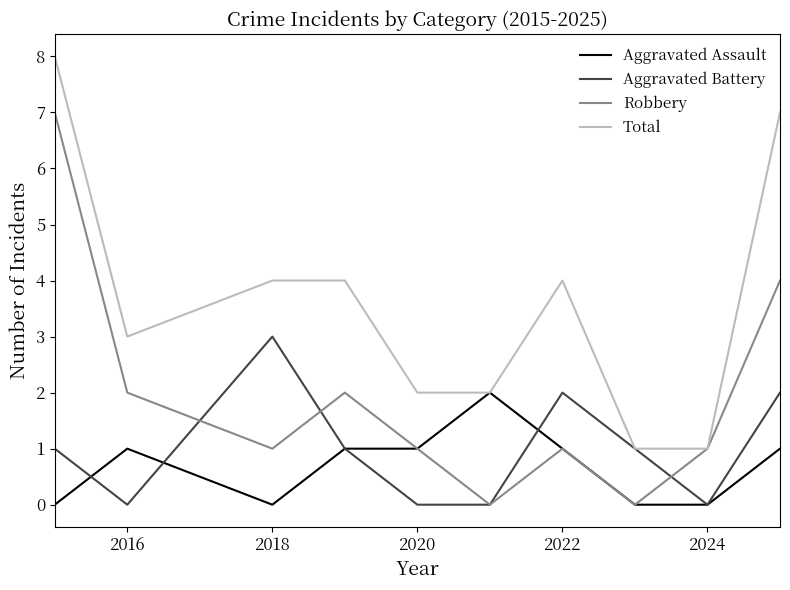

Which series has the largest total across all categories?

Total